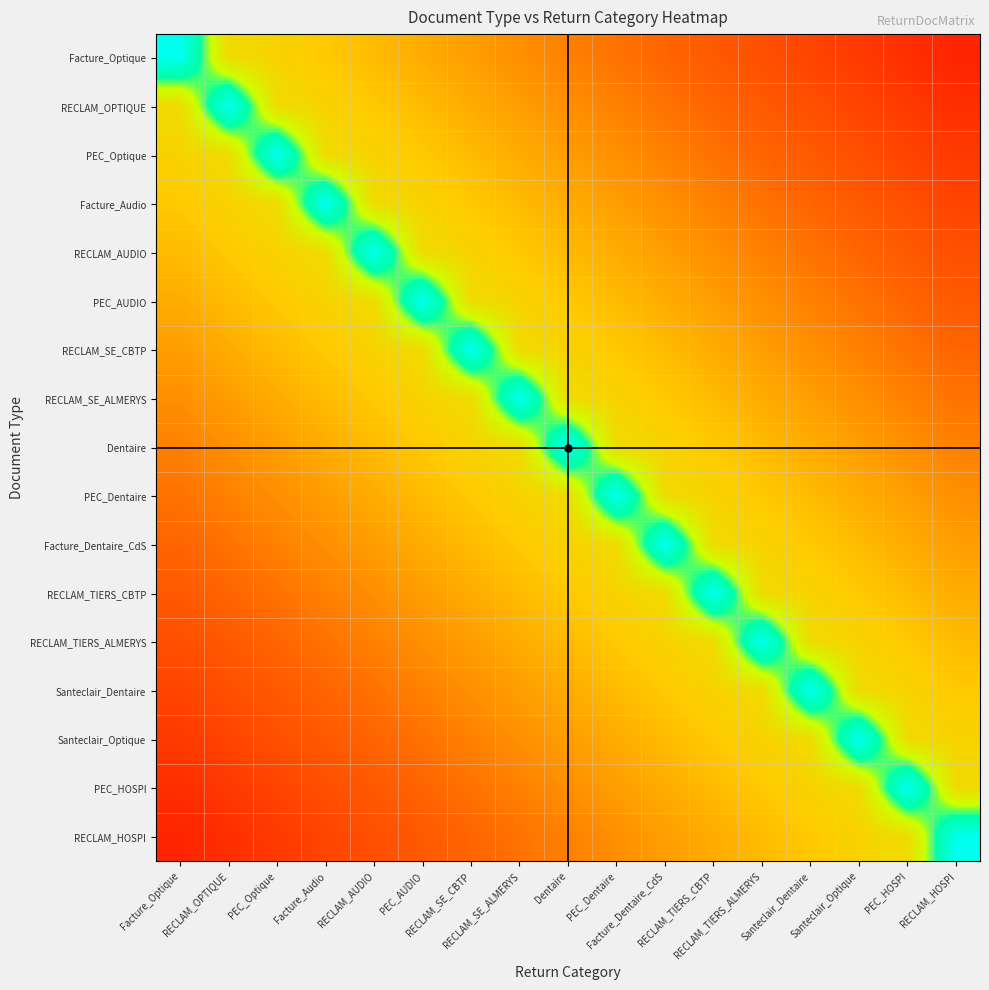

Between RECLAM_OPTIQUE and Santeclair_Dentaire, which is larger?

RECLAM_OPTIQUE